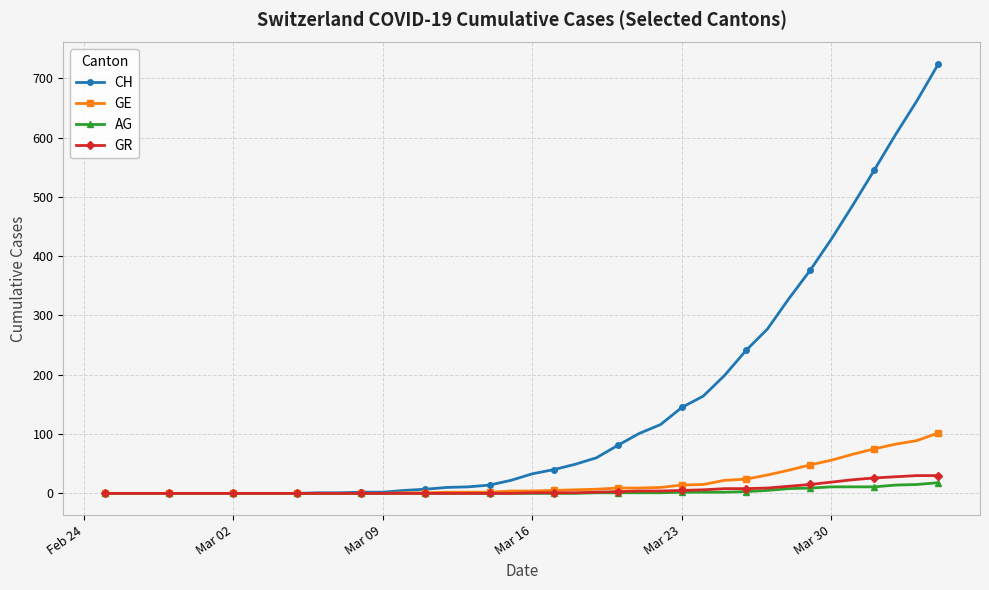

Rank the series by their maximum value, from highest to lowest.

CH, GE, GR, AG